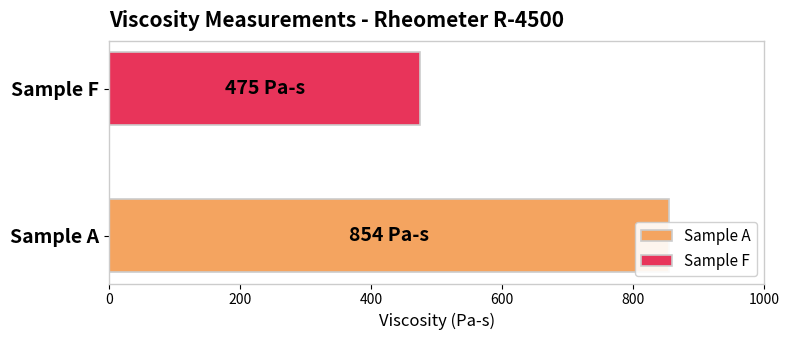

Which label corresponds to the largest value in the chart?

A